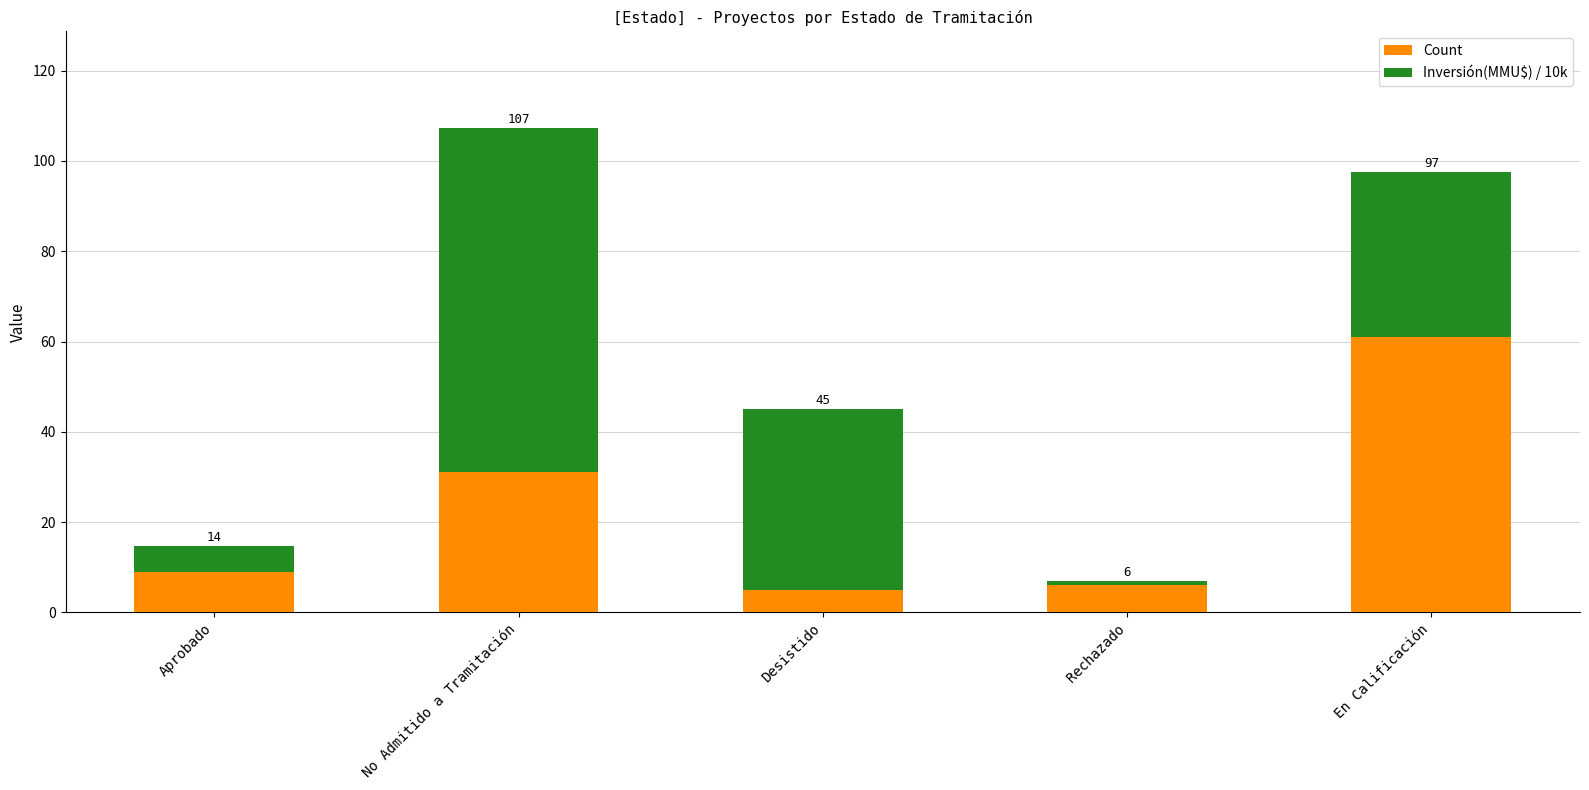

What position from the left is Rechazado?

4